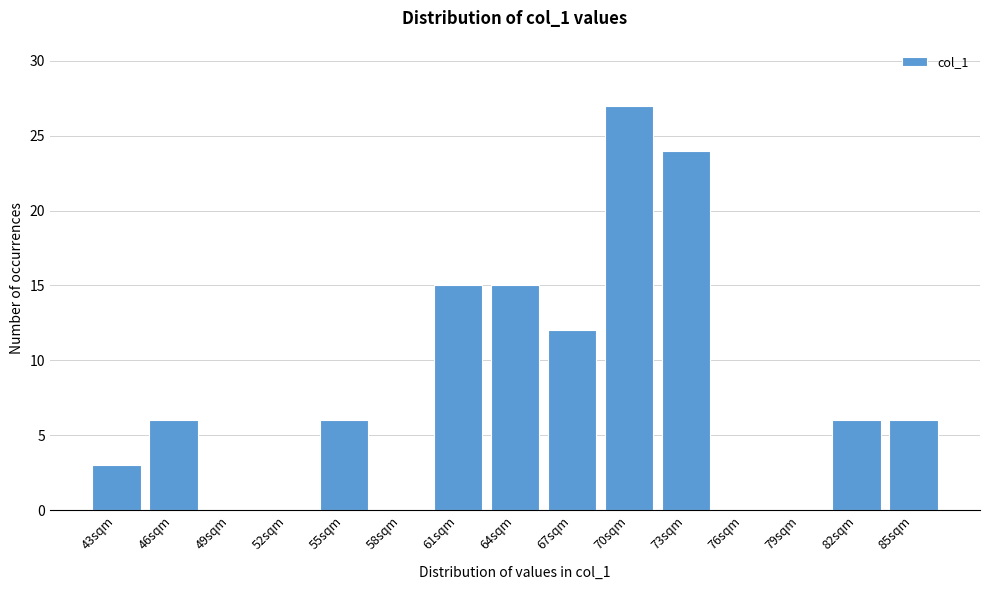

Reading right to left, transcribe all the data shown in this chart.

85sqm=6	82sqm=6	79sqm=0	76sqm=0	73sqm=24	70sqm=27	67sqm=12	64sqm=15	61sqm=15	58sqm=0	55sqm=6	52sqm=0	49sqm=0	46sqm=6	43sqm=3